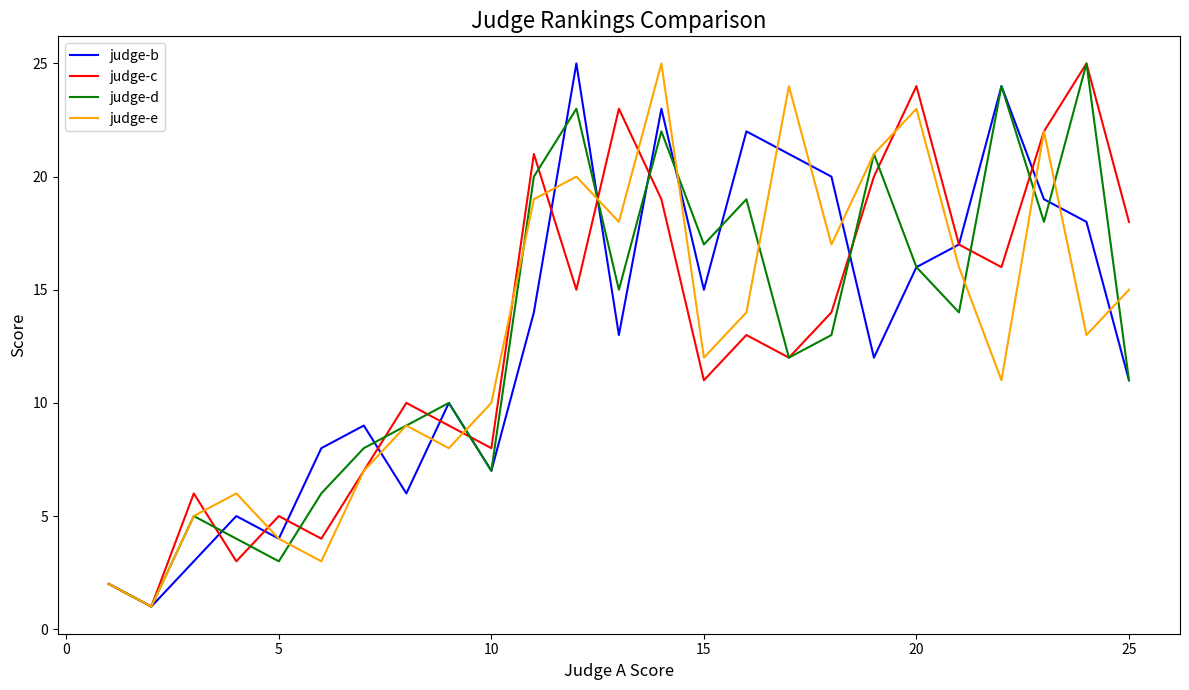

What is the highest value of the judge-b series?

25